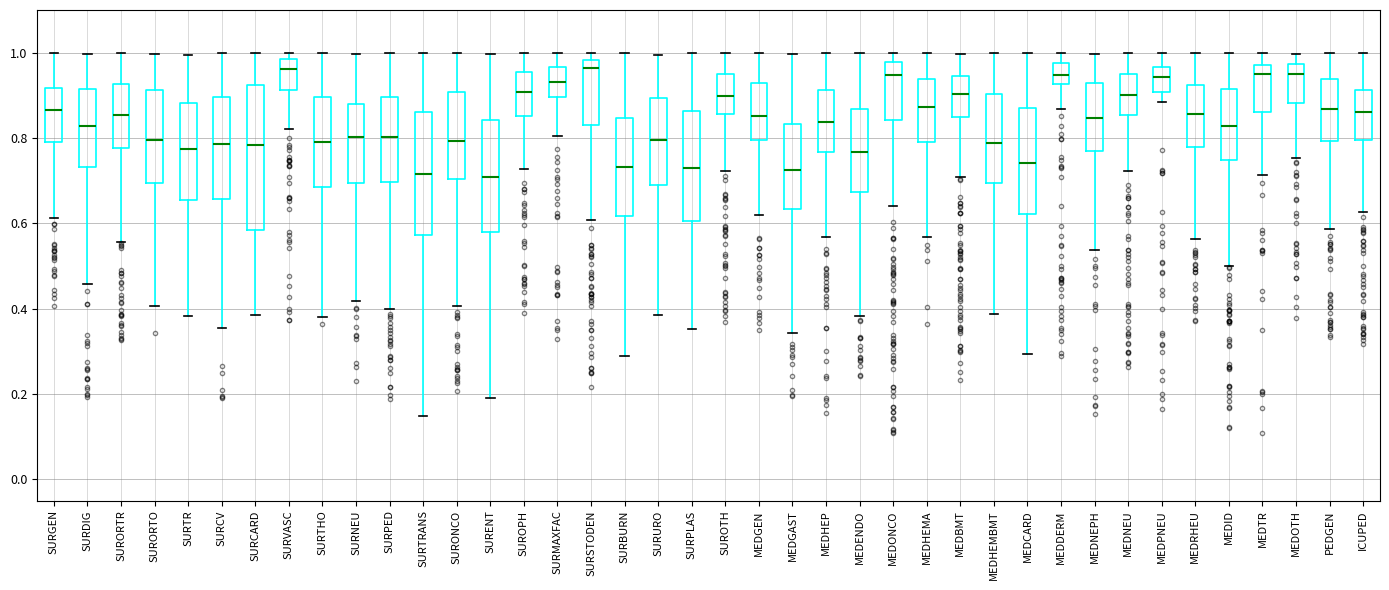

Comparing the boxes themselves (not the whiskers), which one is the tallest?

SURCARD